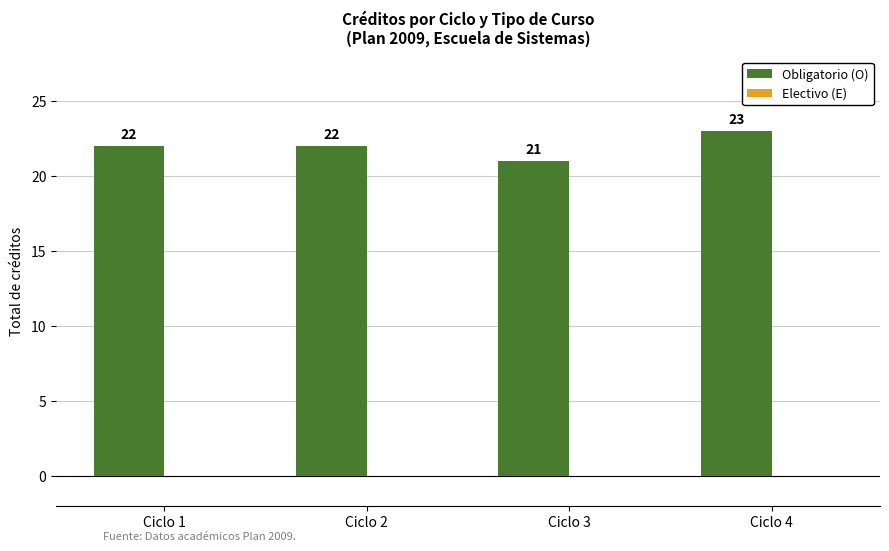

Which label corresponds to the smallest value in the chart?

Ciclo 3